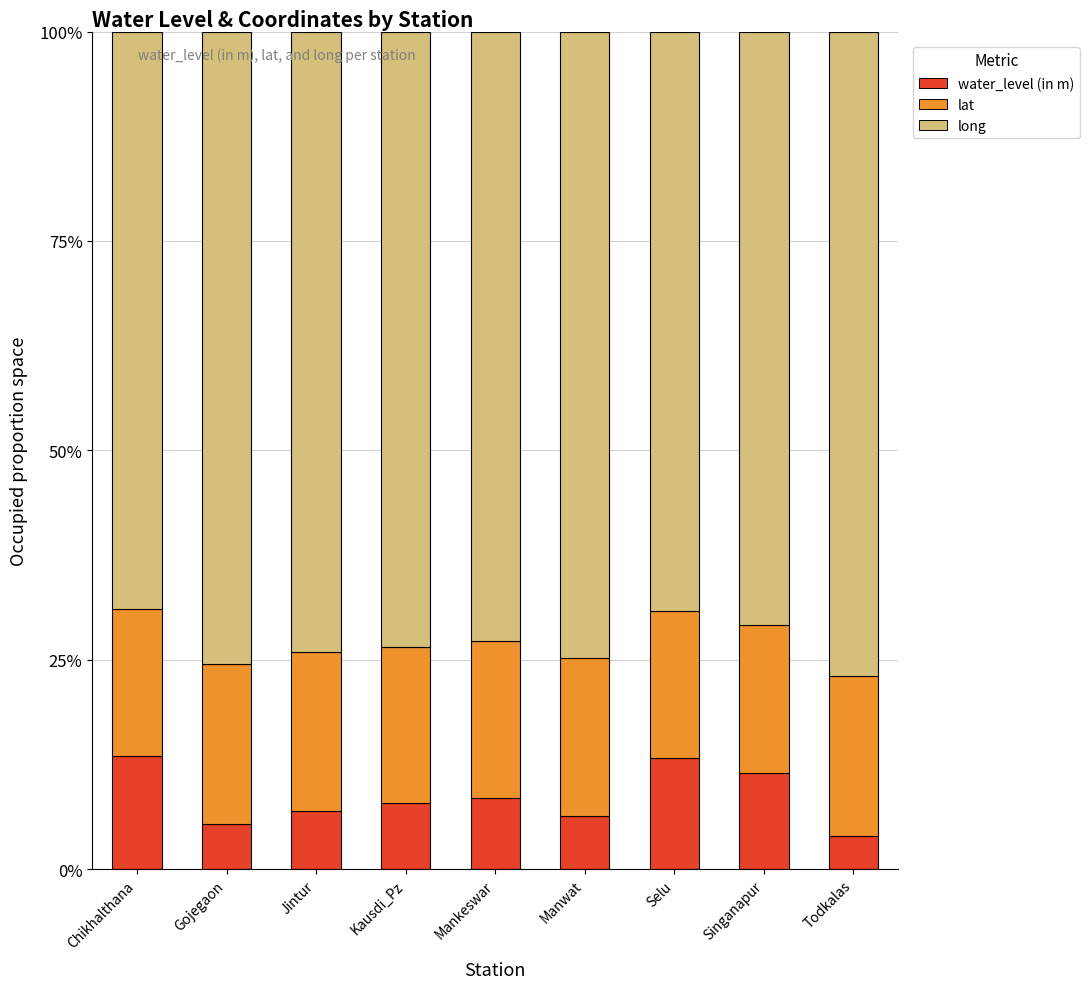

Does the chart contain any negative values?

No